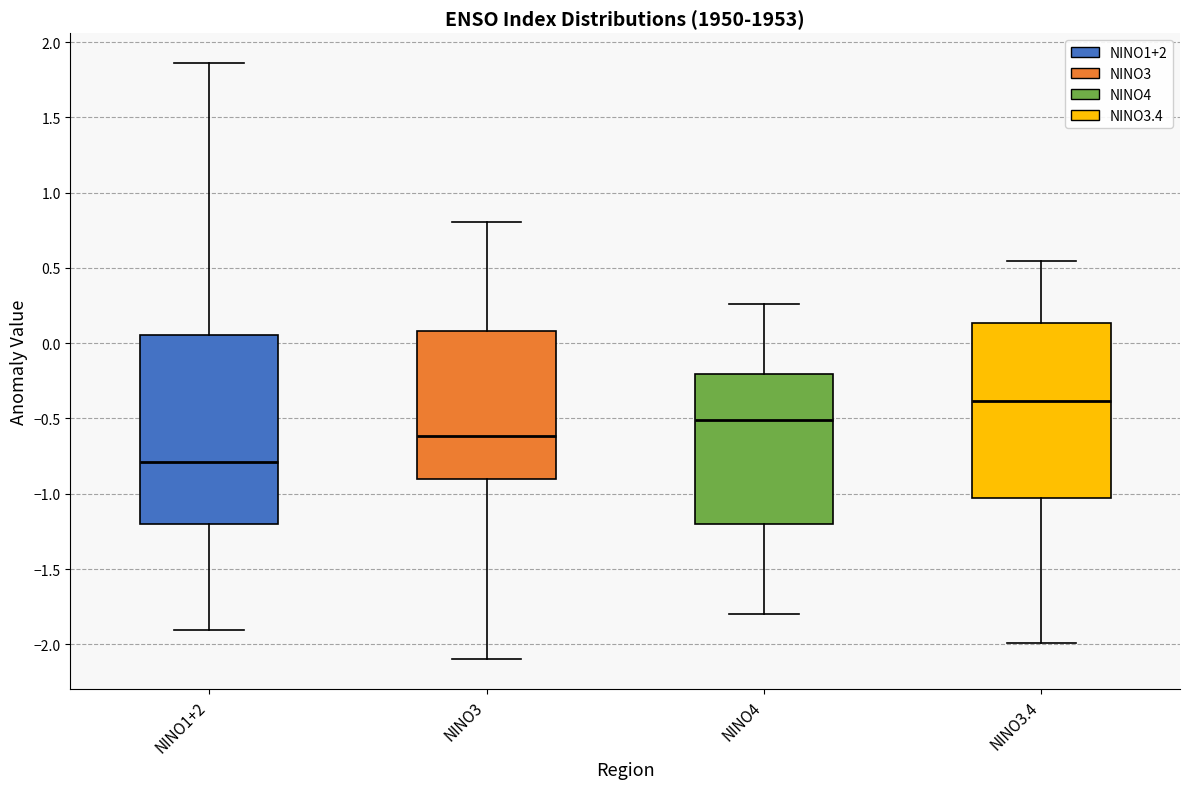

Which box has the highest median line?

NINO3.4